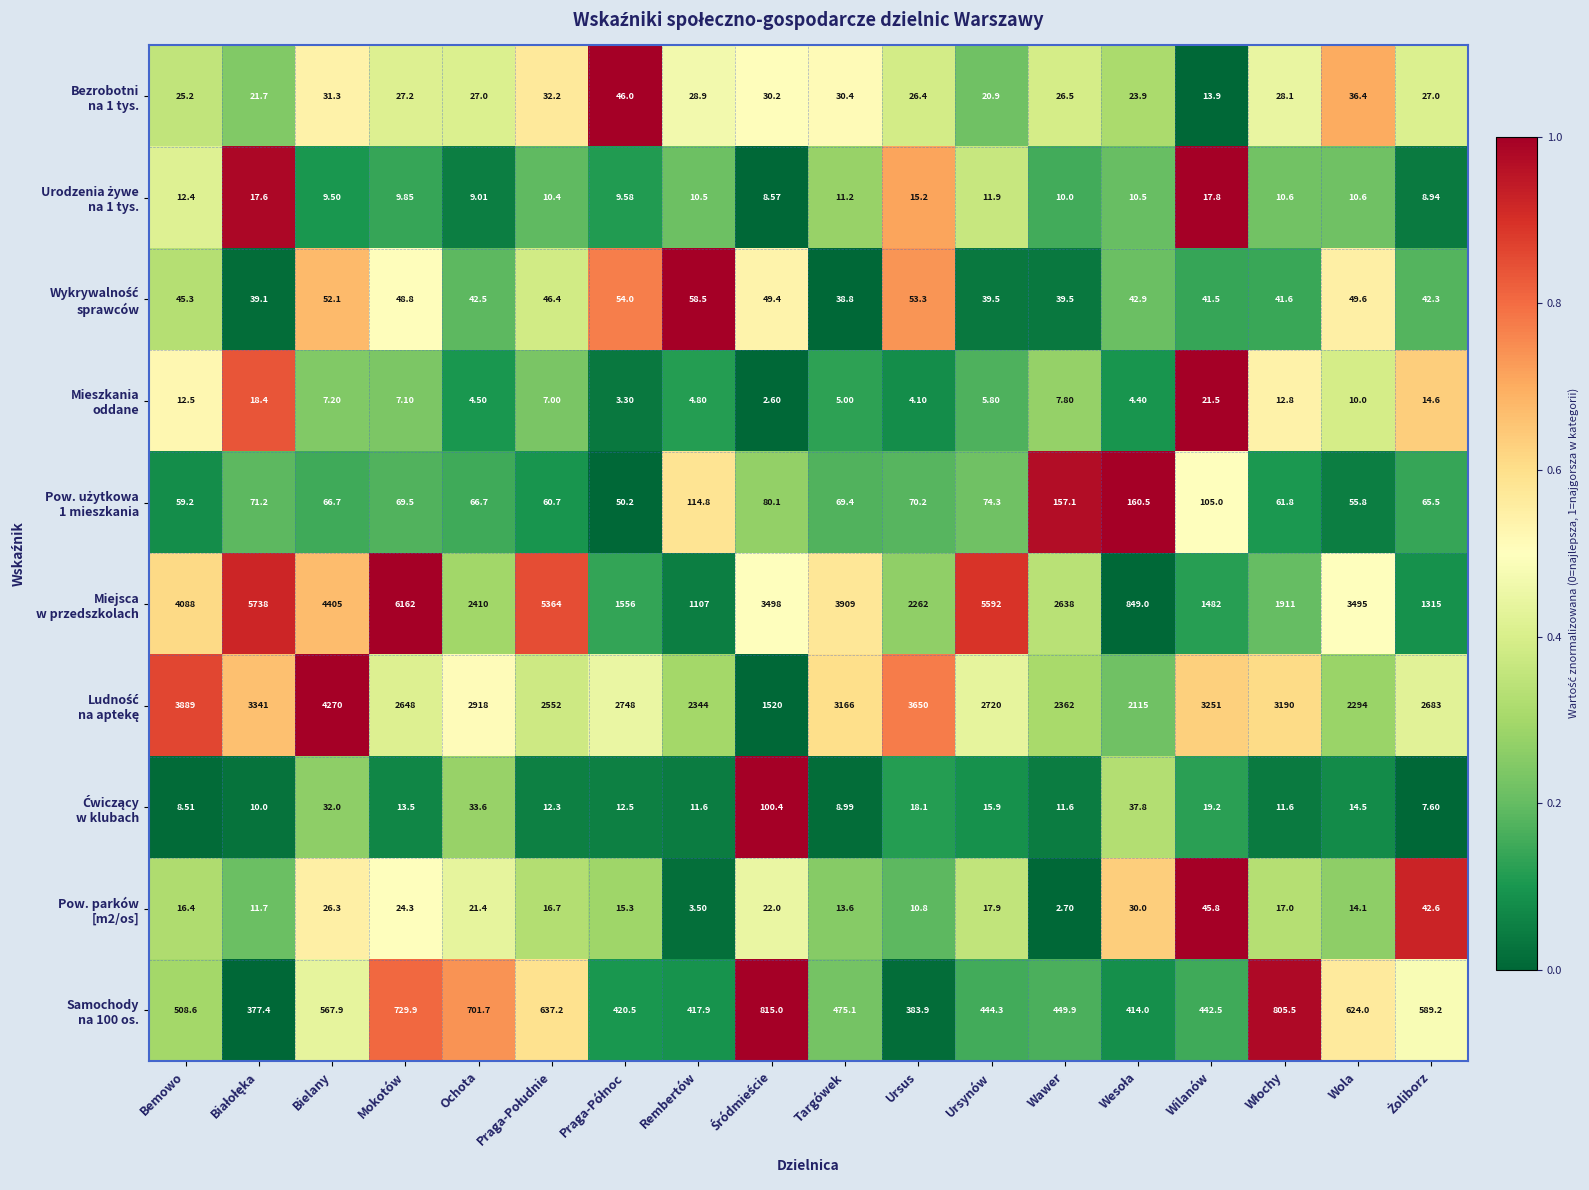

At which category is the sum across all series the highest?

Mokotów